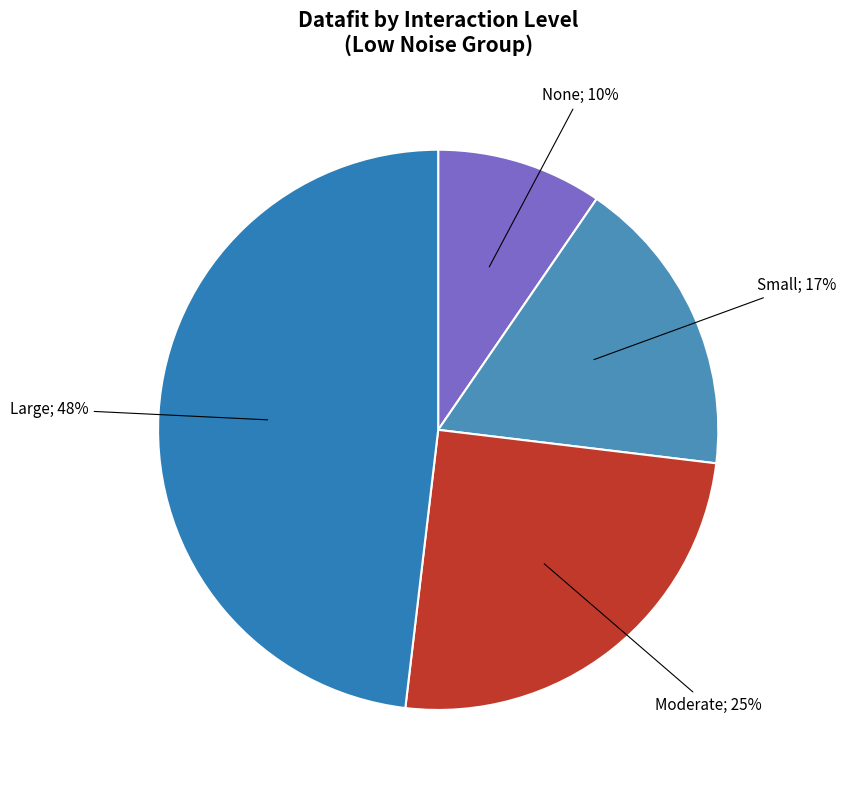

What percentage is the None slice, to the nearest percent?

10%